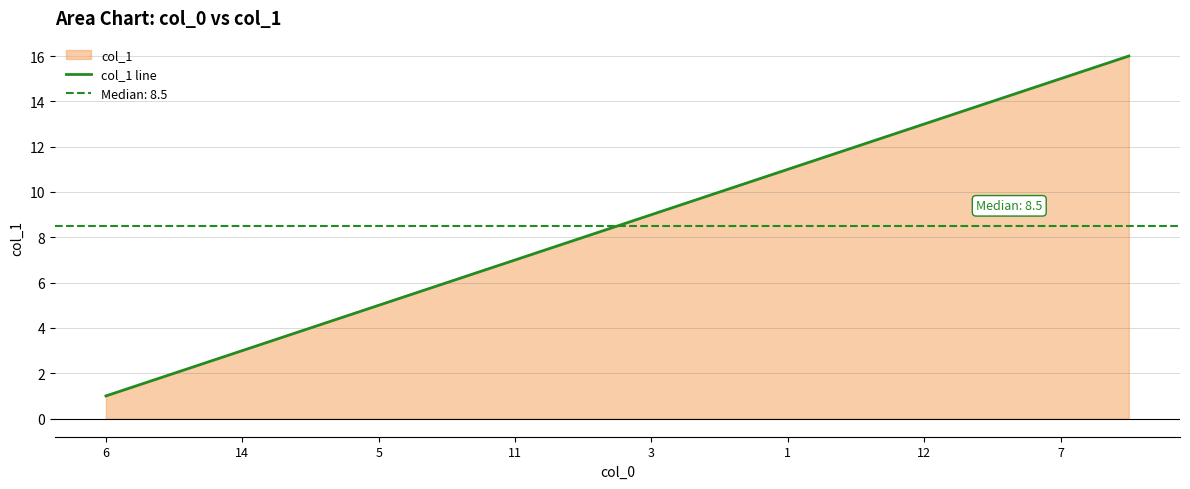

True or false: the data has more than 0 interior local peaks.

False